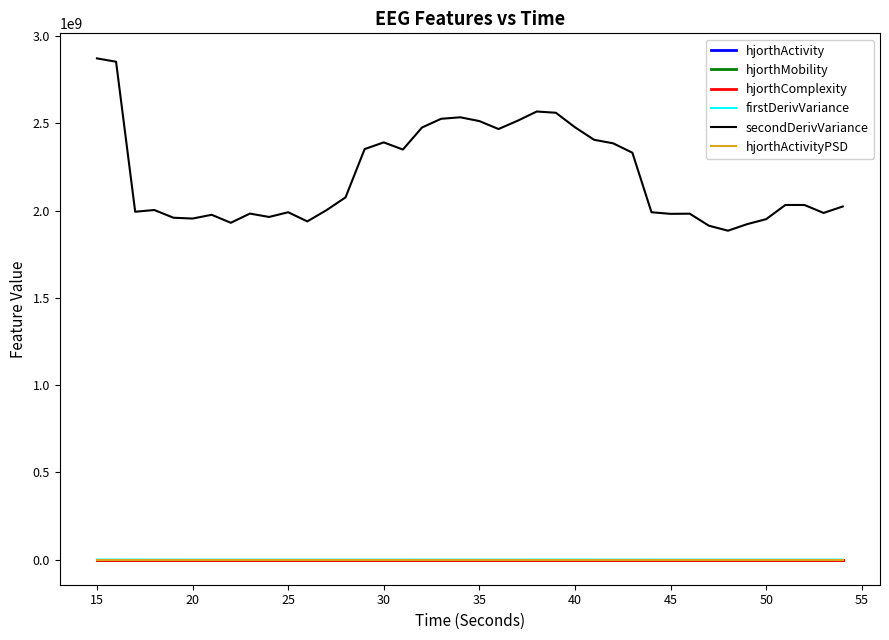

Count the number of data series in this chart.

6